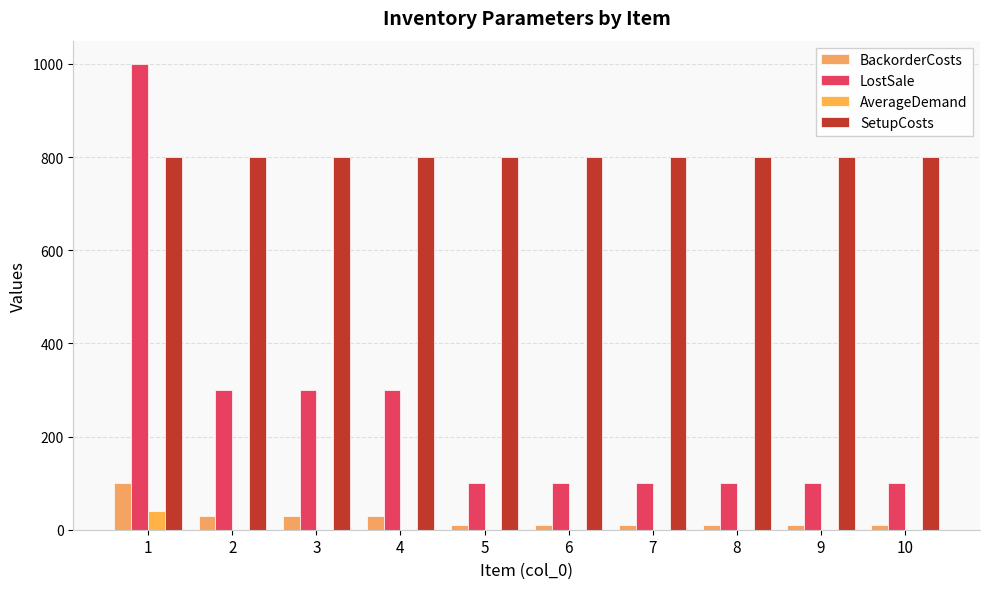

The value of AverageDemand at 8 is 0. True or false?

True